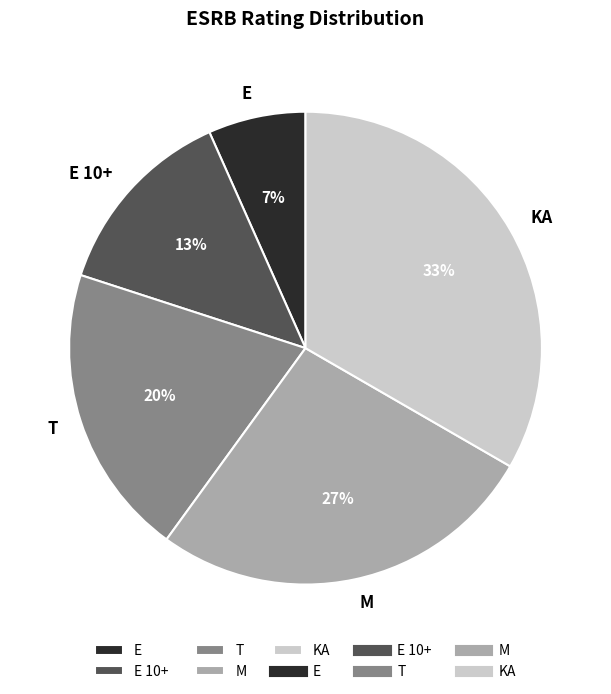

How many slices are in this pie chart?

5